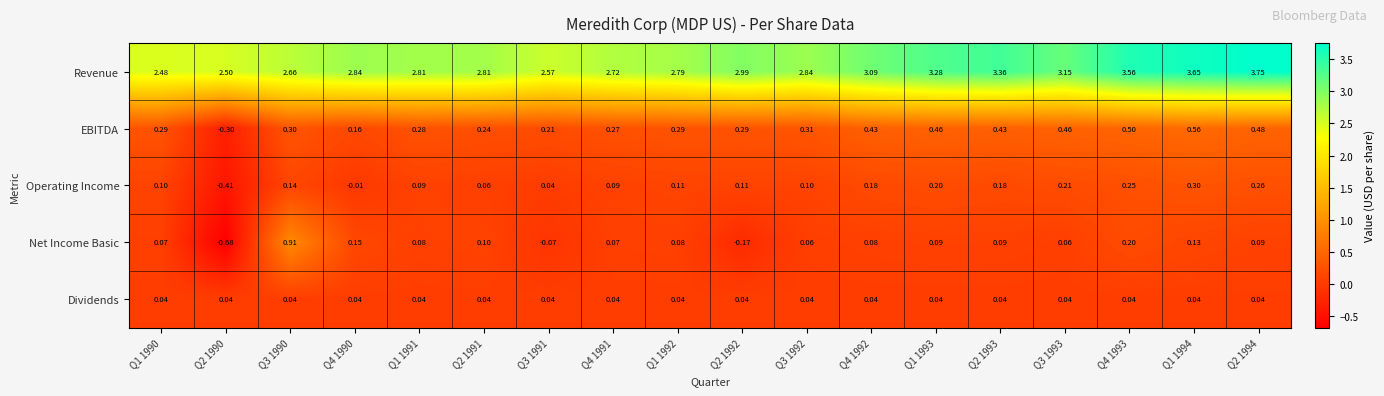

At how many categories does at least one series exceed 1?

18